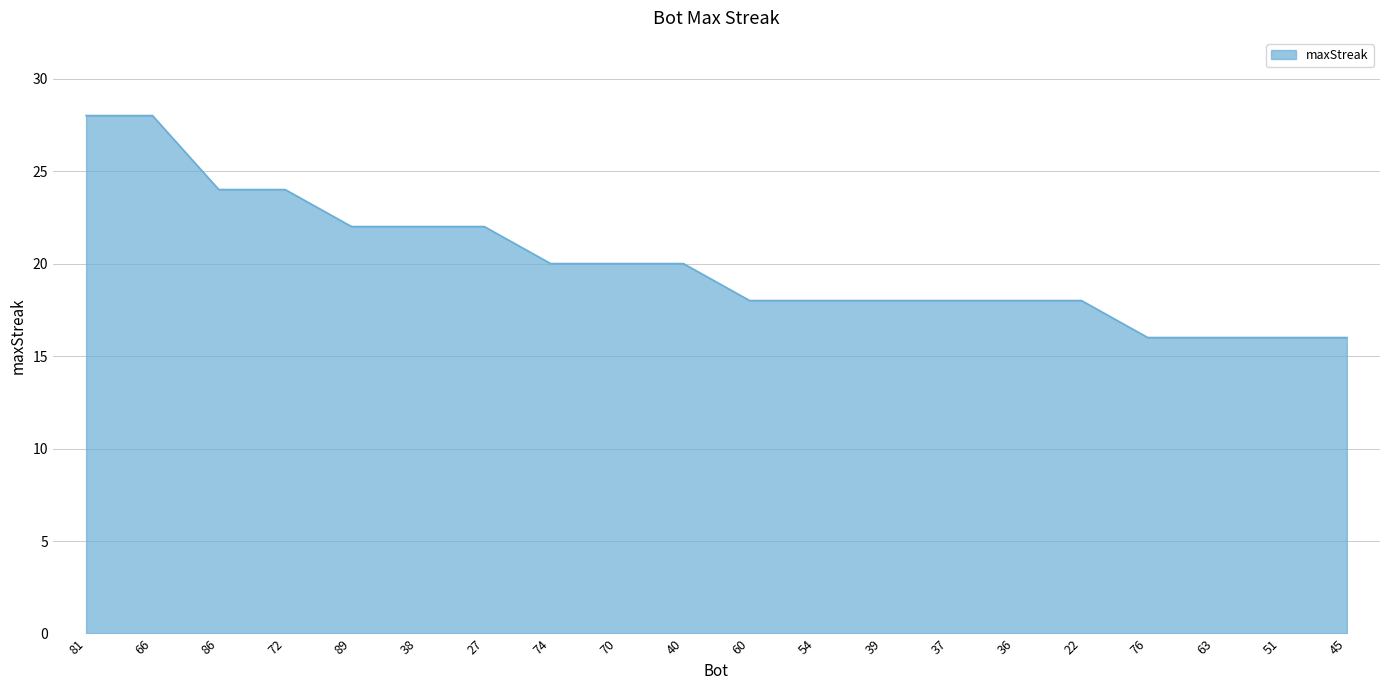

What is the greatest value displayed?

28